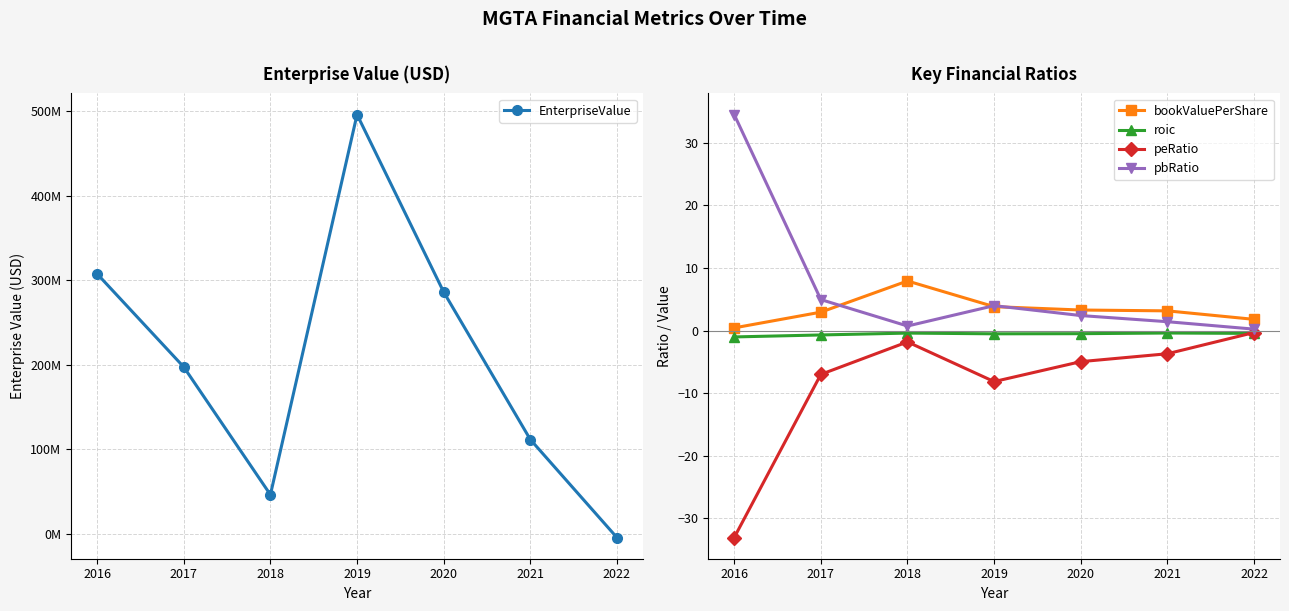

Read the peRatio value at 2018.

-1.8